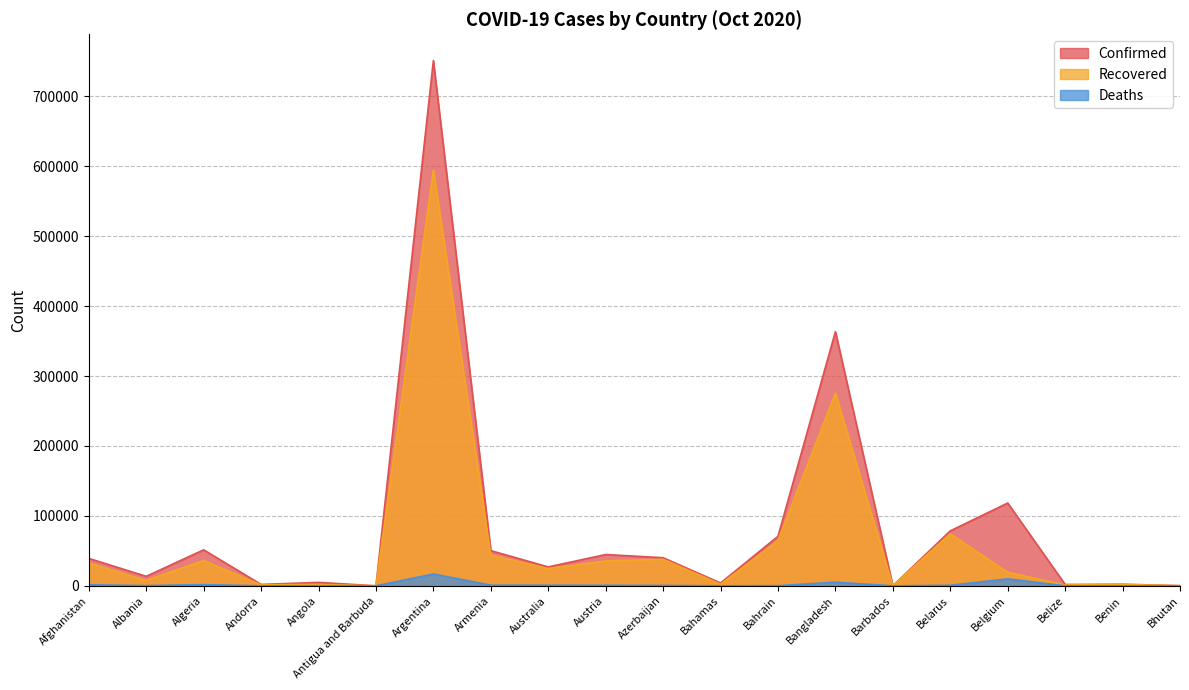

Is it true that Recovered equals 222 at Bhutan?

True